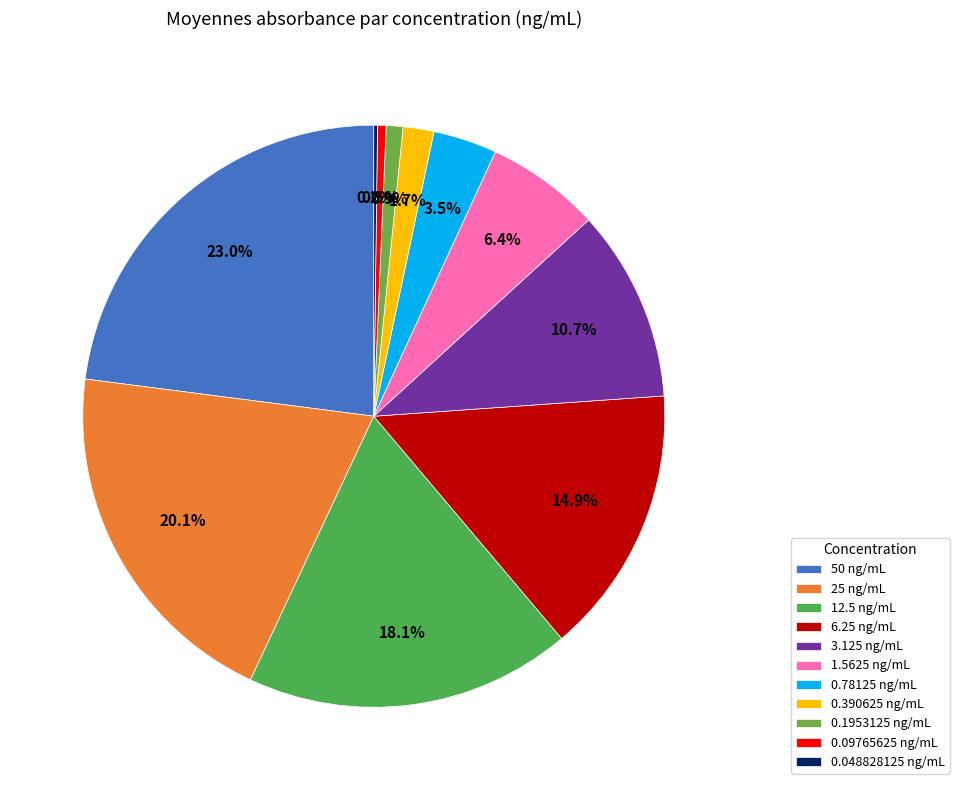

Combined, do 50 and 3.125 account for over 50%?

No